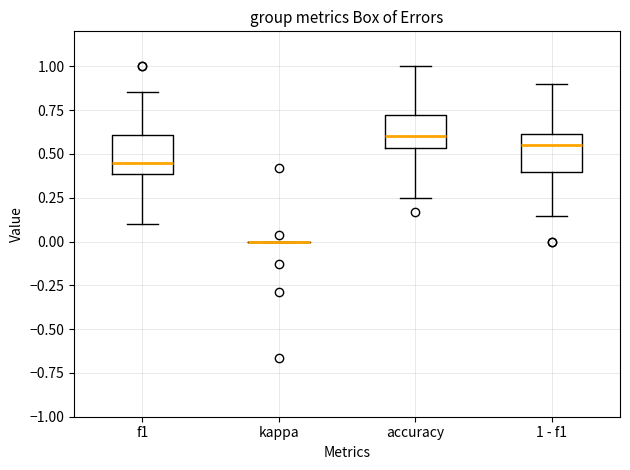

Reading left to right, read every box against the y-axis: the position of its median line, the range the box covers, and the ends of its whiskers. The values are not printed on the chart, so give them approximately, as read against the axis.

f1: median 0.45, box 0.40 to 0.60, whiskers 0.10 to 0.85
kappa: box collapsed to a line at 0.00, whiskers 0.00 to 0.00
accuracy: median 0.60, box 0.55 to 0.70, whiskers 0.25 to 1.00
1 - f1: median 0.55, box 0.40 to 0.60, whiskers 0.15 to 0.90